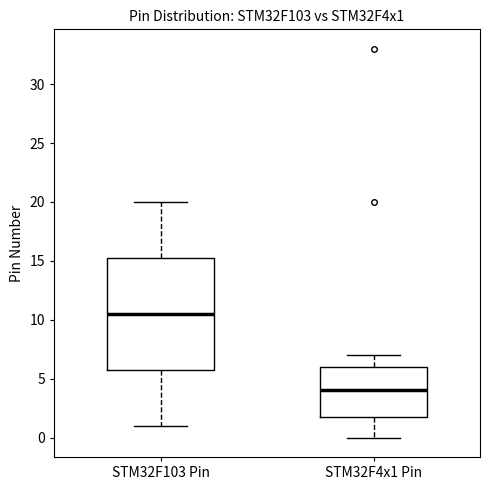

Comparing the boxes themselves (not the whiskers), which one is the tallest?

STM32F103 Pin